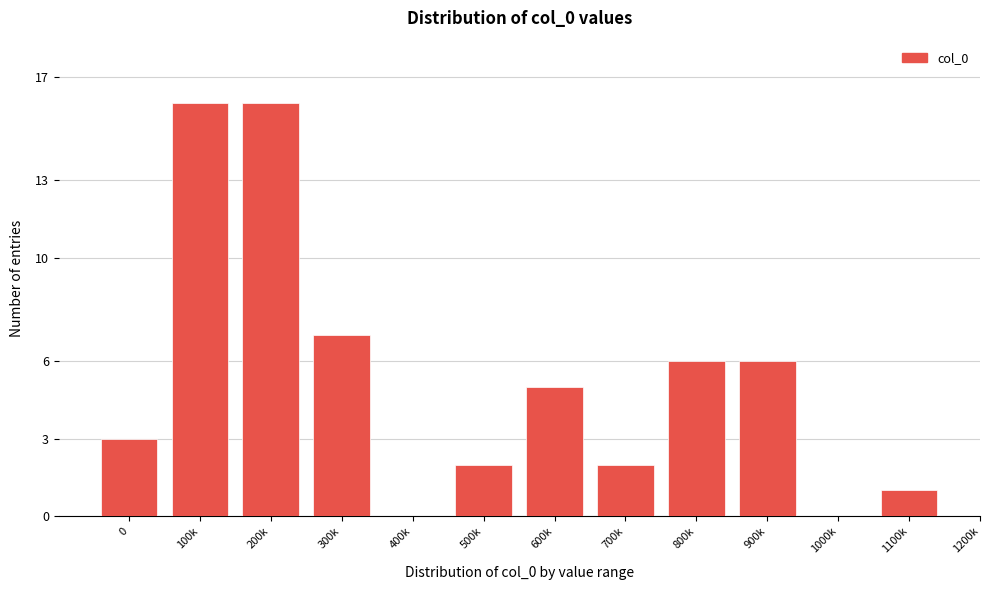

Reading left to right, what are all the values shown in this chart?

0=3	100k=16	200k=16	300k=7	400k=0	500k=2	600k=5	700k=2	800k=6	900k=6	1000k=0	1100k=1